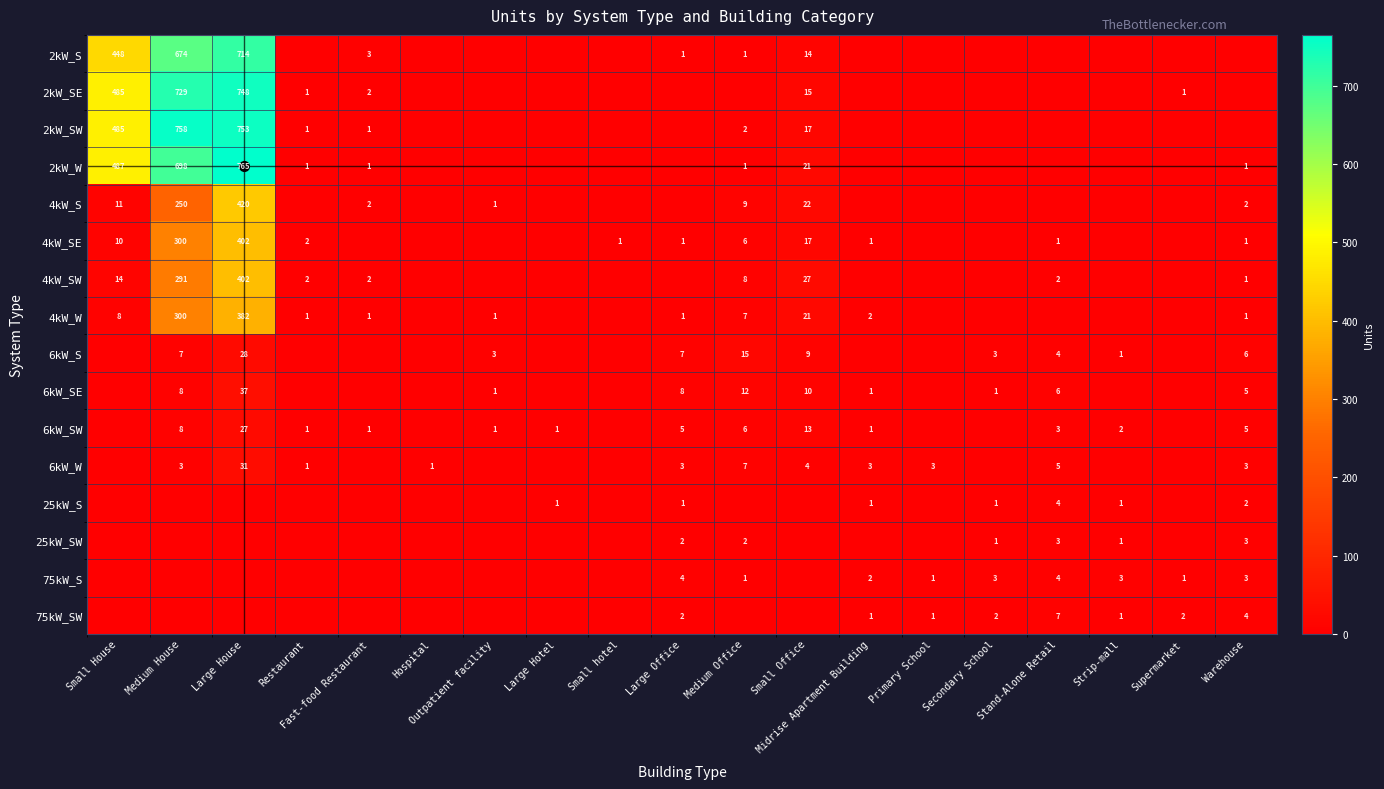

Is it true that 2kW_SW equals 347 at Medium House?

False